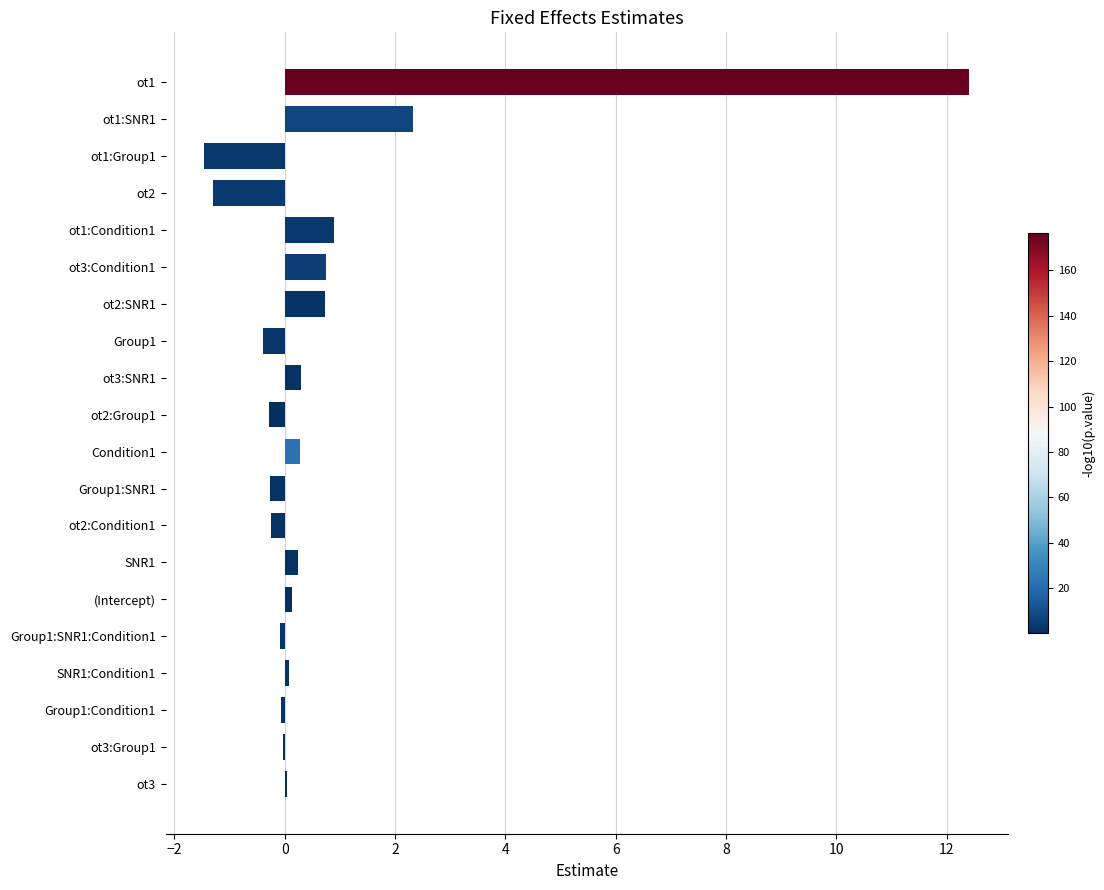

At which label is the value closest to 5?

ot1:SNR1